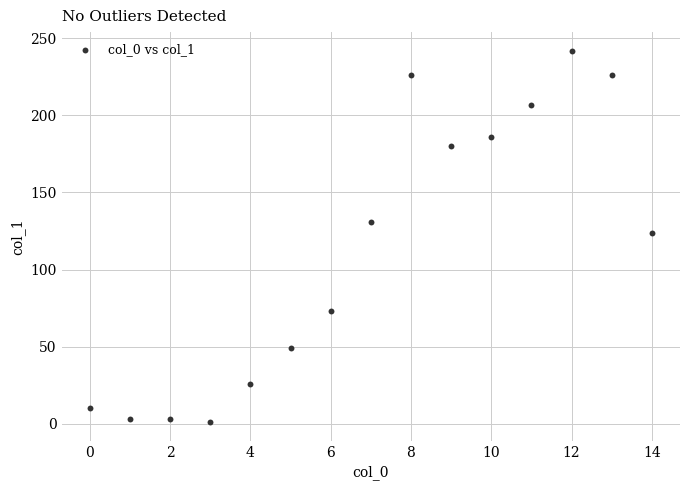

What is the range of Y values (max minus min)?

241